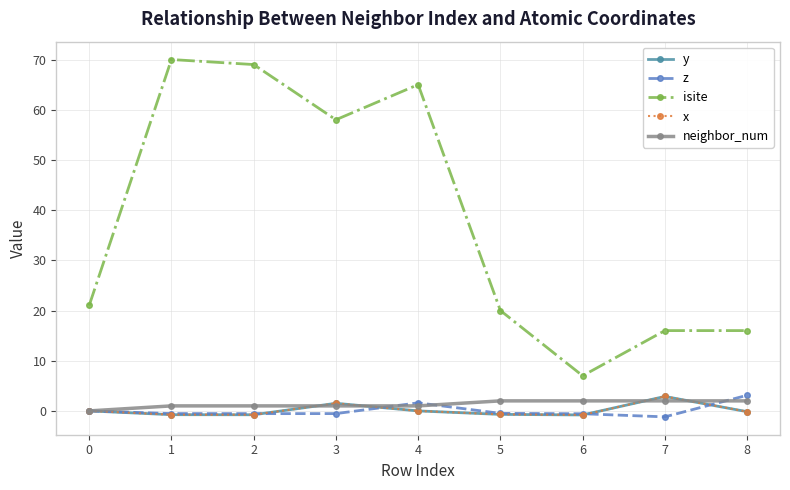

True or false: neighbor_num has more than 0 points higher than both neighbors.

False